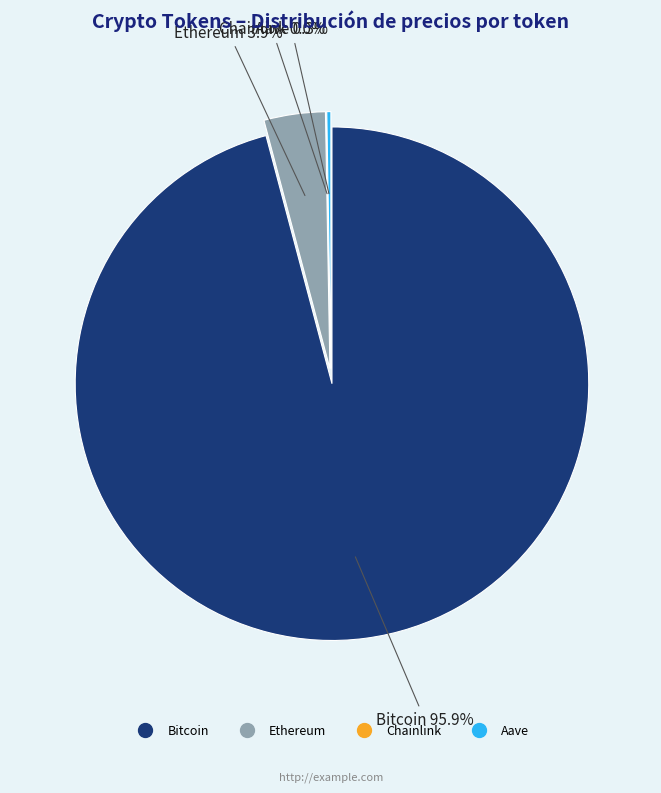

Which category has the smallest portion of the pie?

Chainlink